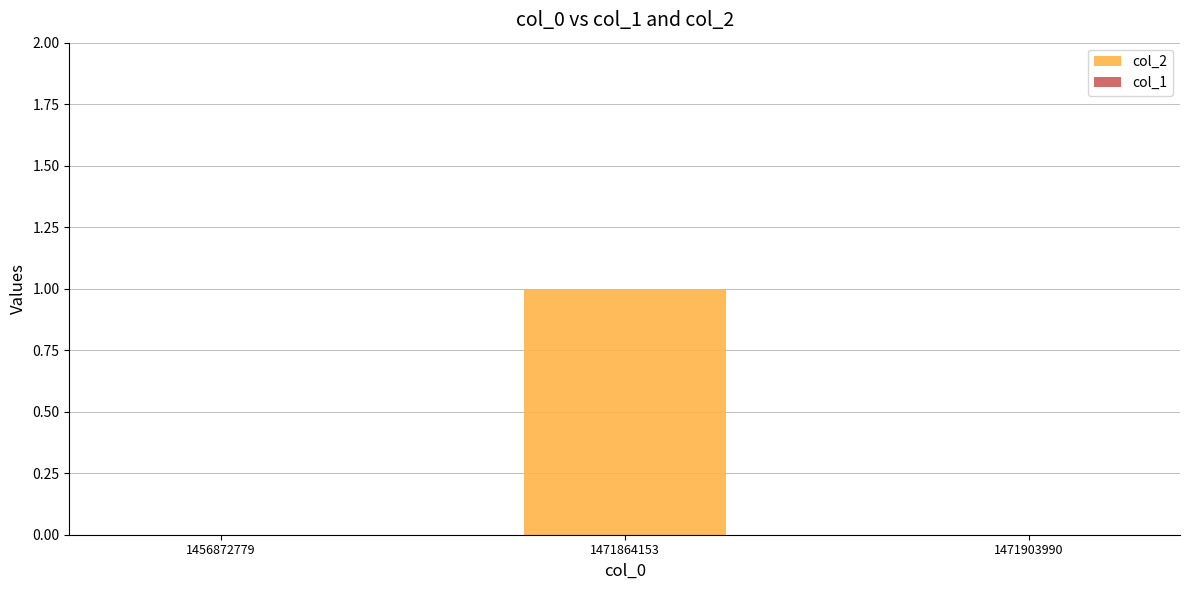

Which has a higher value, 1471903990 or 1471864153?

1471864153